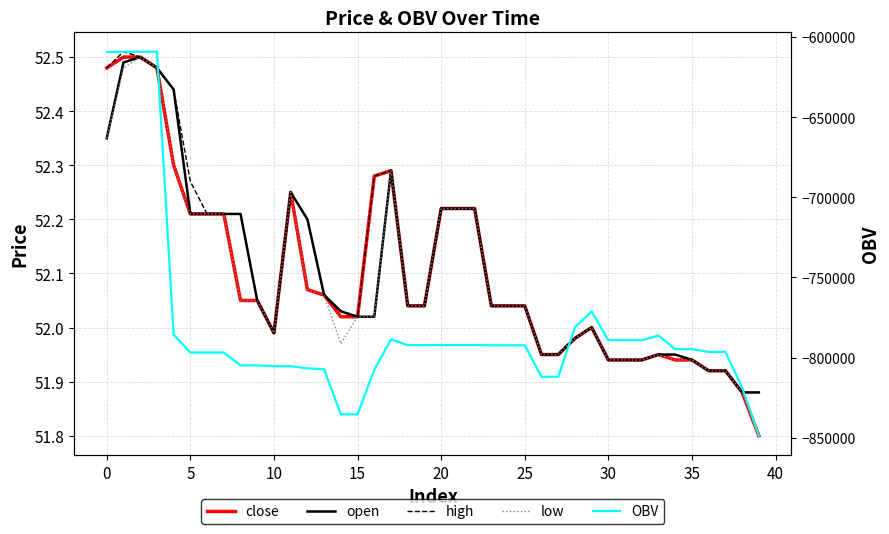

What is the difference between the maximum and minimum values in the close series?

0.7